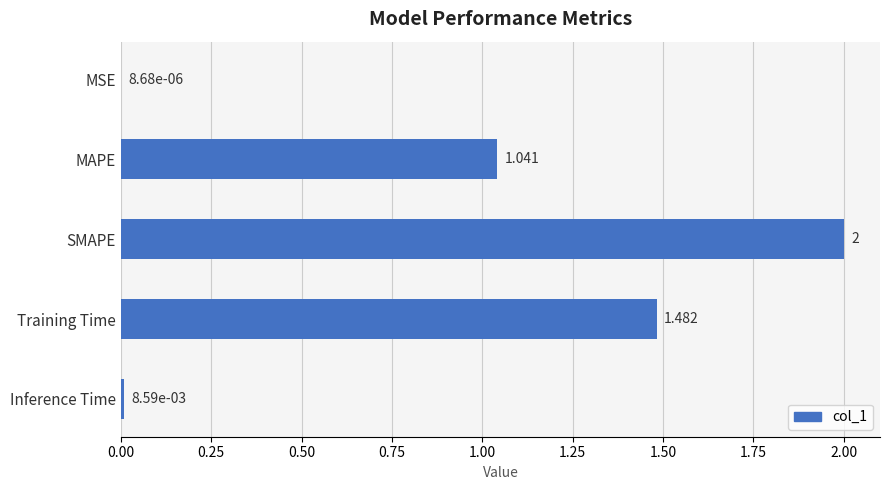

At which label is the value closest to 1?

MAPE